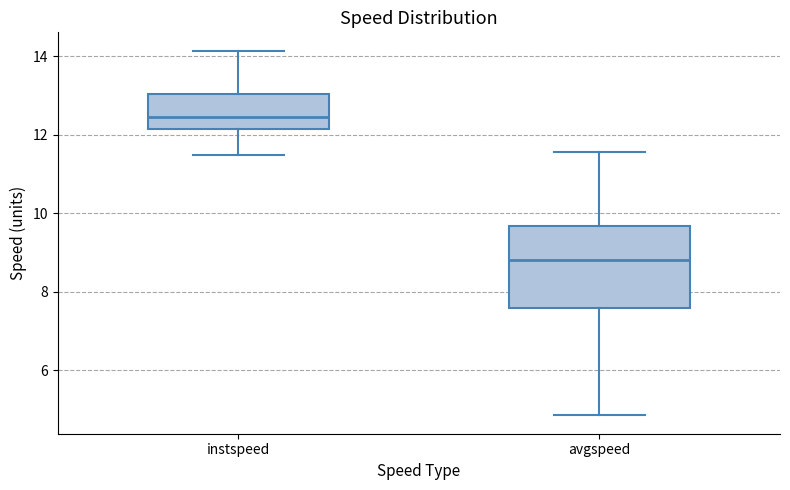

Which box's median line is the lowest?

avgspeed